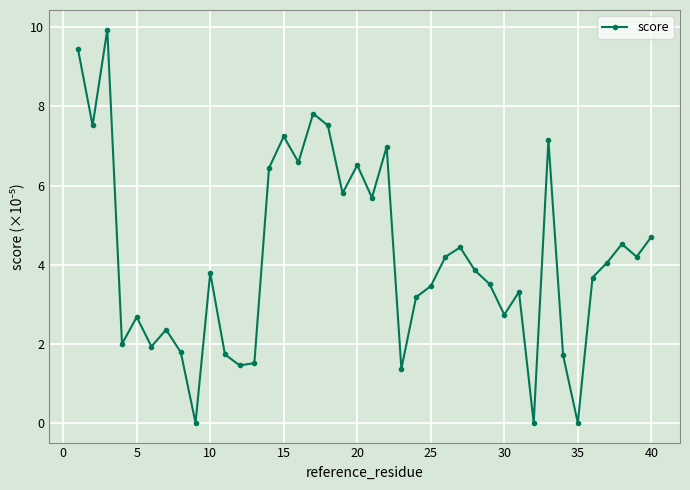

What is the average value?

4.2